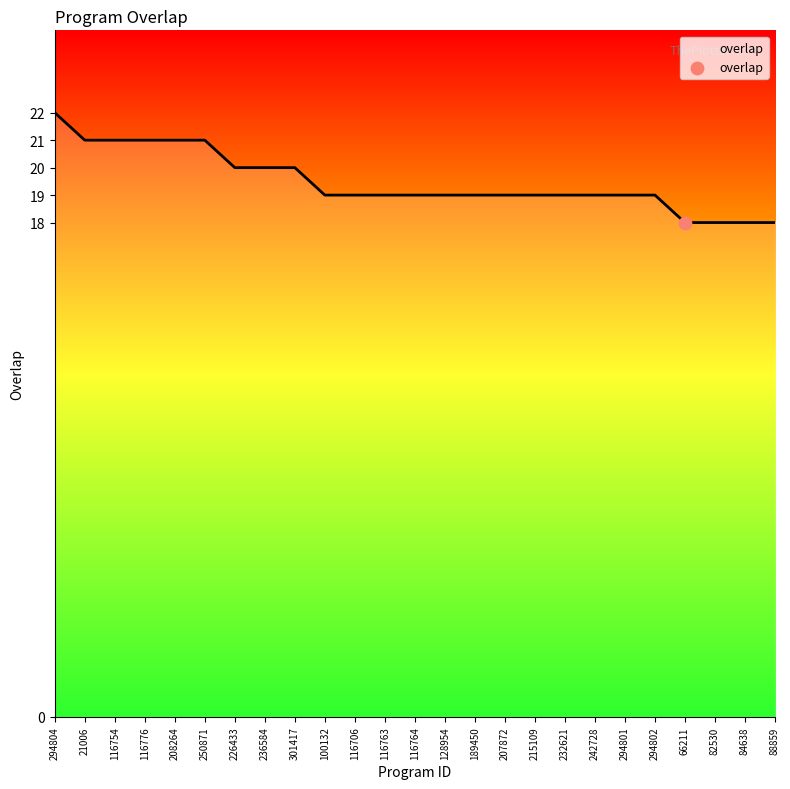

What is the change in value from 250871 to 301417?

-1